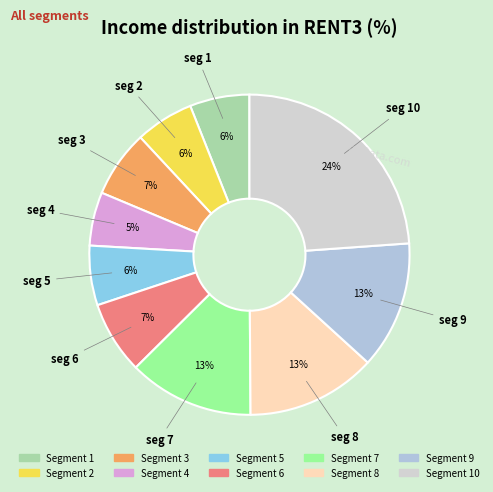

Is there any slice that represents more than half of the pie?

No